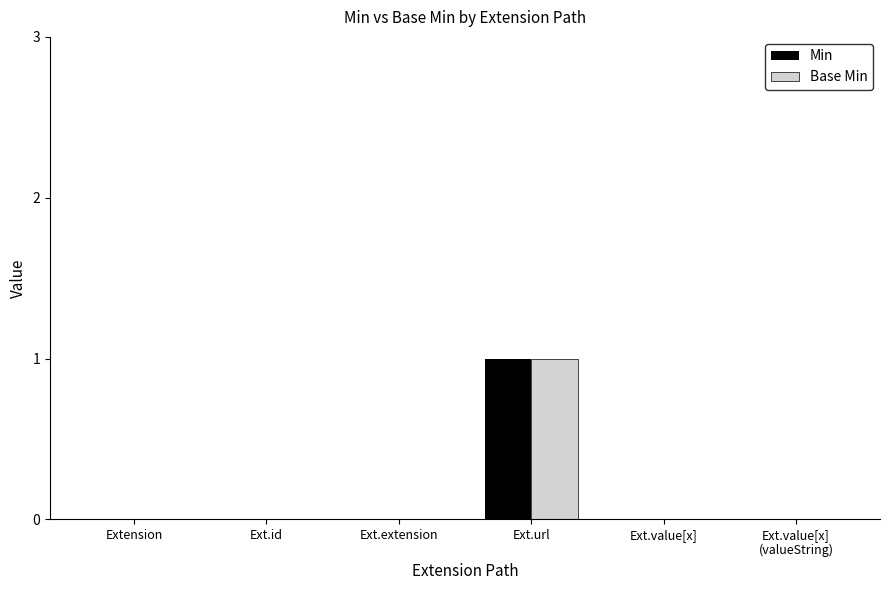

At which category is the sum across all series the highest?

Ext.url